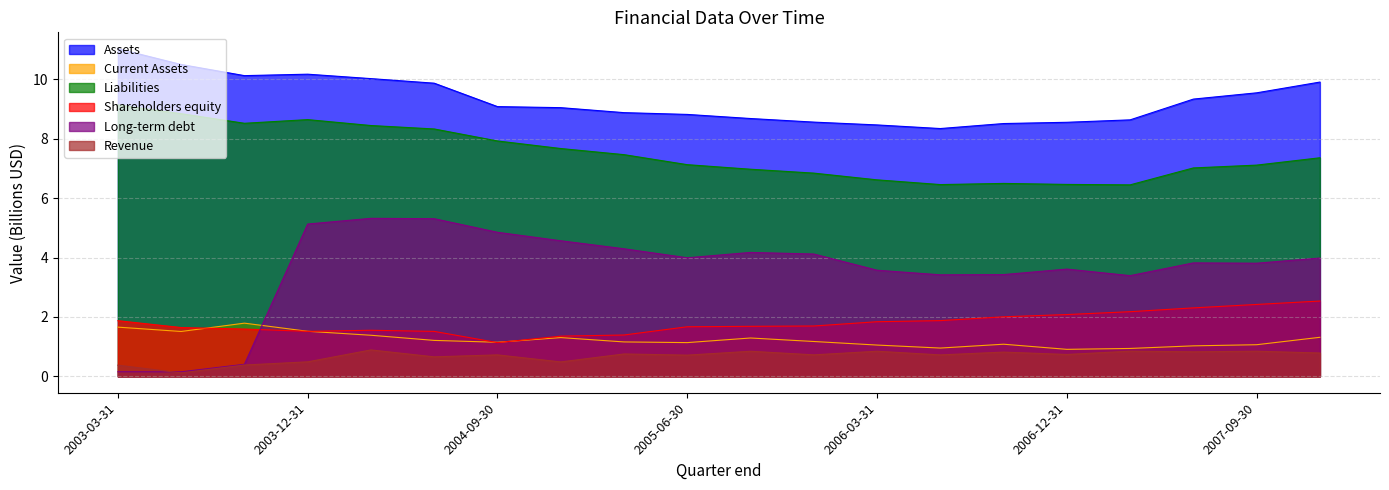

What is the lowest value of the Revenue series?

0.1